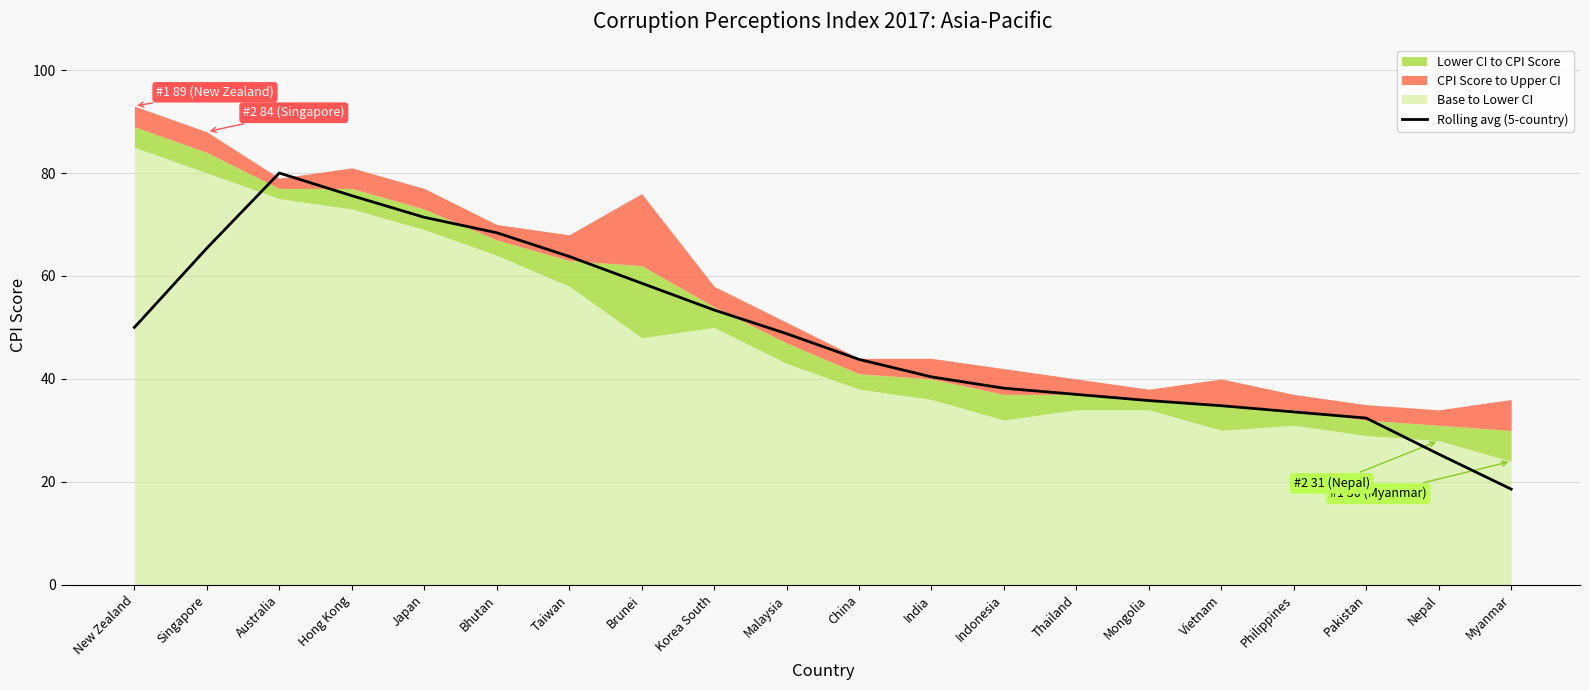

Reading right to left, extract all data points from this chart.

Myanmar=18.6	Nepal=25.4	Pakistan=32.4	Philippines=33.6	Vietnam=34.8	Mongolia=35.8	Thailand=37.0	Indonesia=38.2	India=40.4	China=43.8	Malaysia=48.8	Korea South=53.4	Brunei=58.6	Taiwan=63.8	Bhutan=68.4	Japan=71.4	Hong Kong=75.6	Australia=80.0	Singapore=65.4	New Zealand=50.0